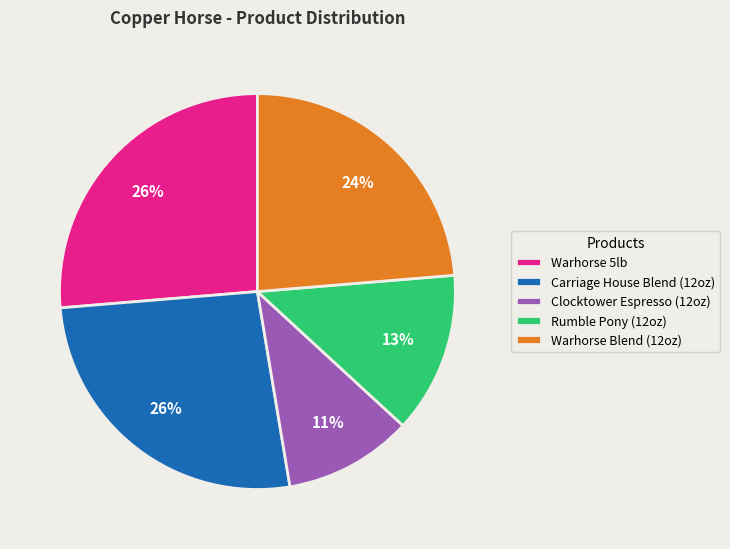

To the nearest percent, what percentage of the pie is Clocktower Espresso (12oz)?

11%